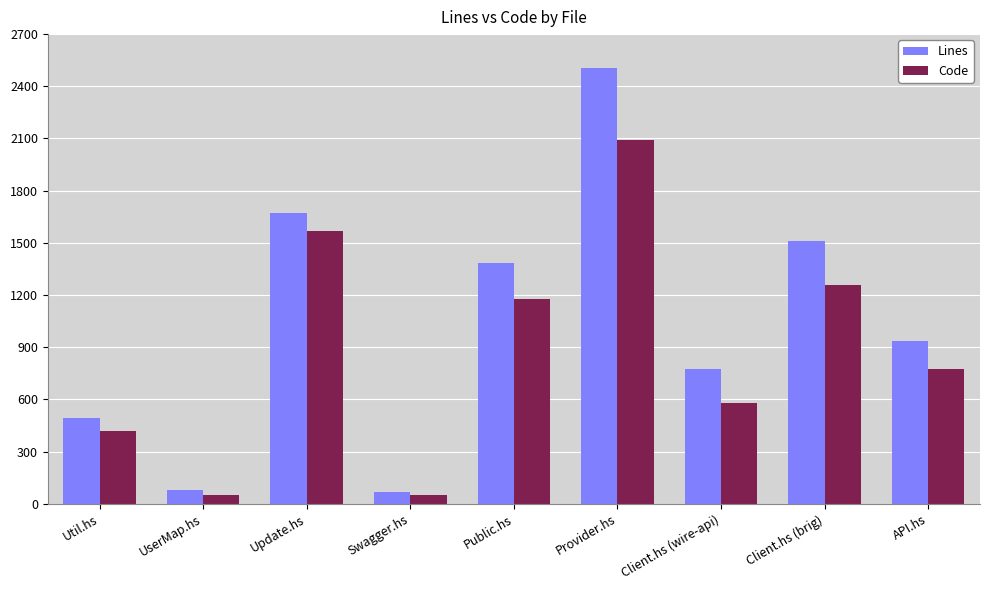

At which label does Code first exceed 776?

Update.hs